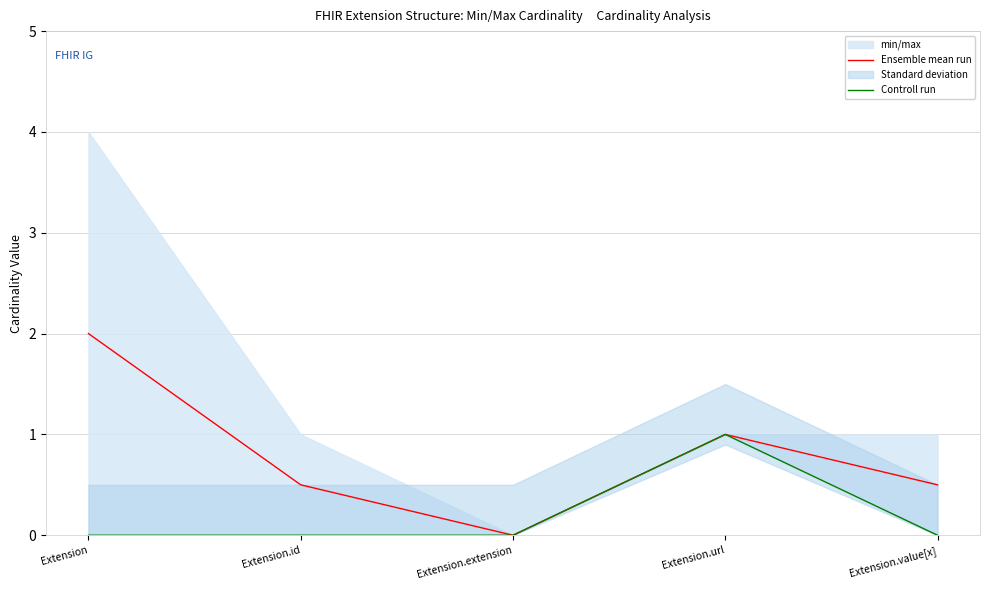

Is the value of Ensemble mean run at Extension.id greater than the value of Controll run at Extension.extension?

Yes